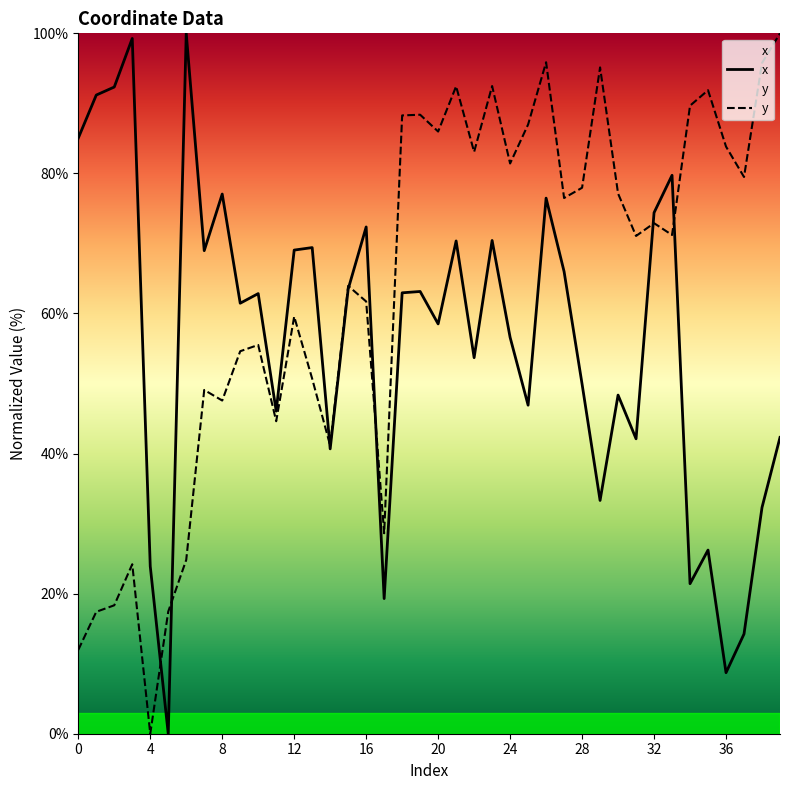

True or false: x has more than 2 interior local peaks.

True